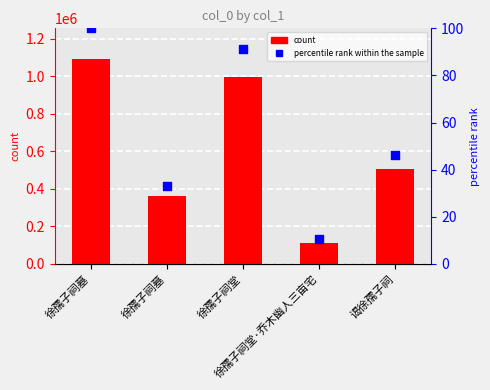

Which series contains the highest Y value?

col_0